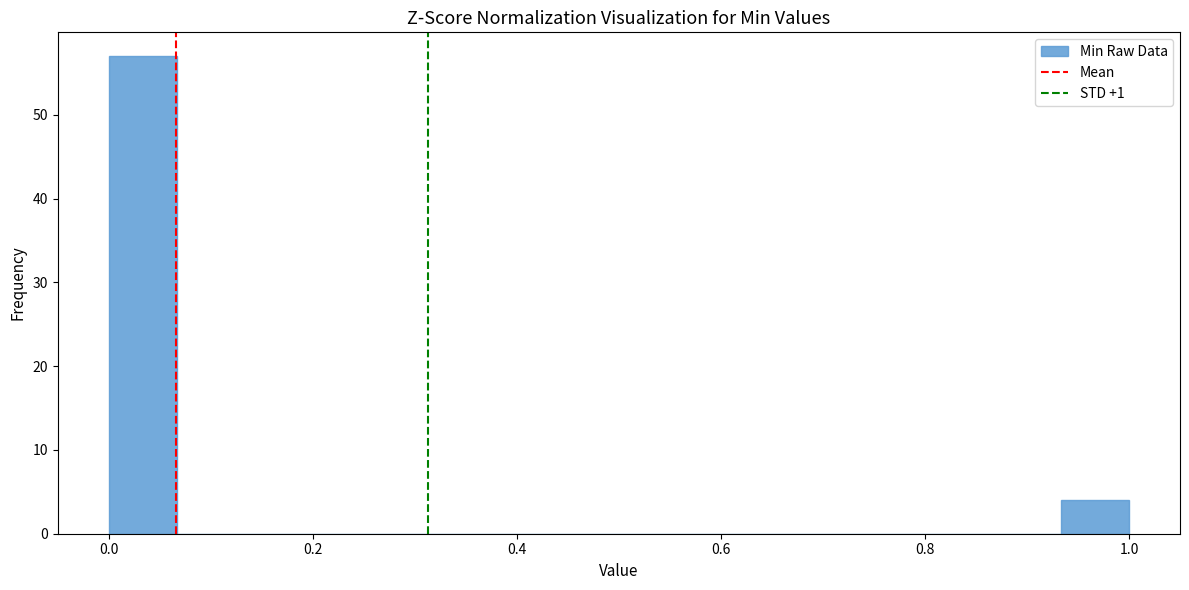

Read against the x-axis, roughly where is the centre of the tallest bar?

0.04